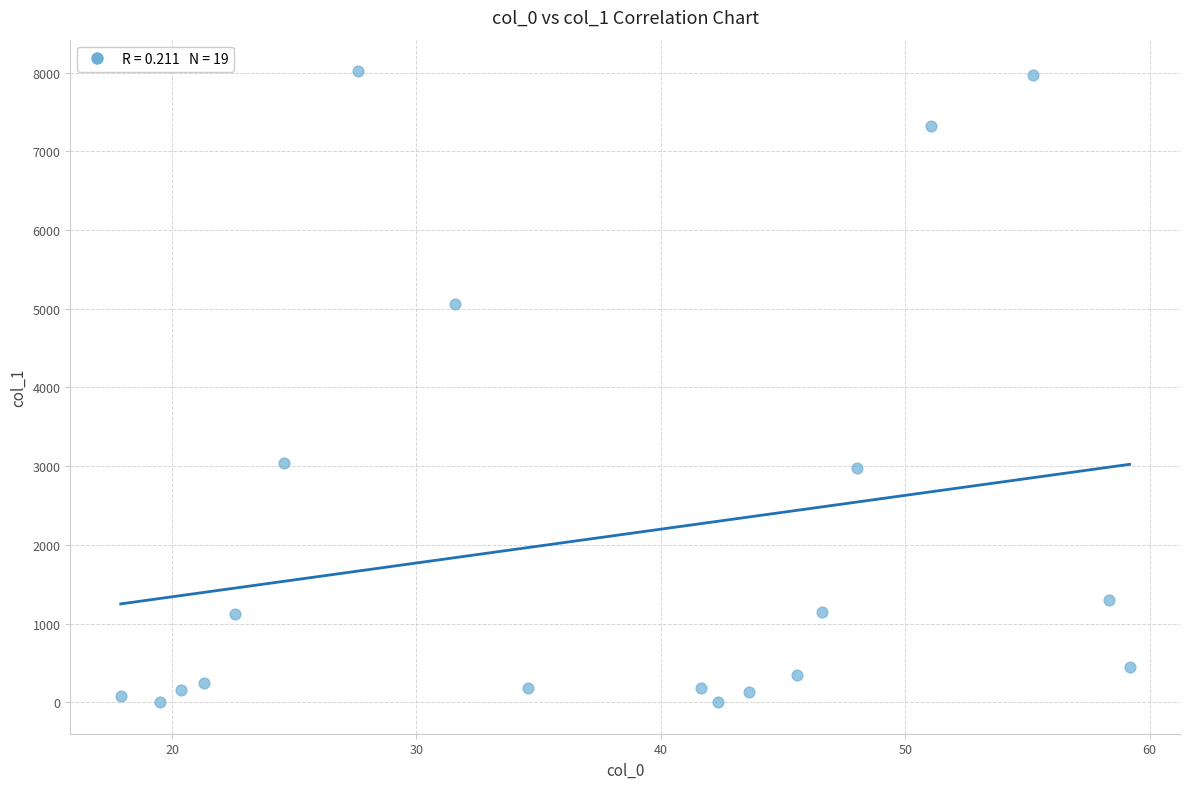

What is the range of X values (max minus min)?

41.3